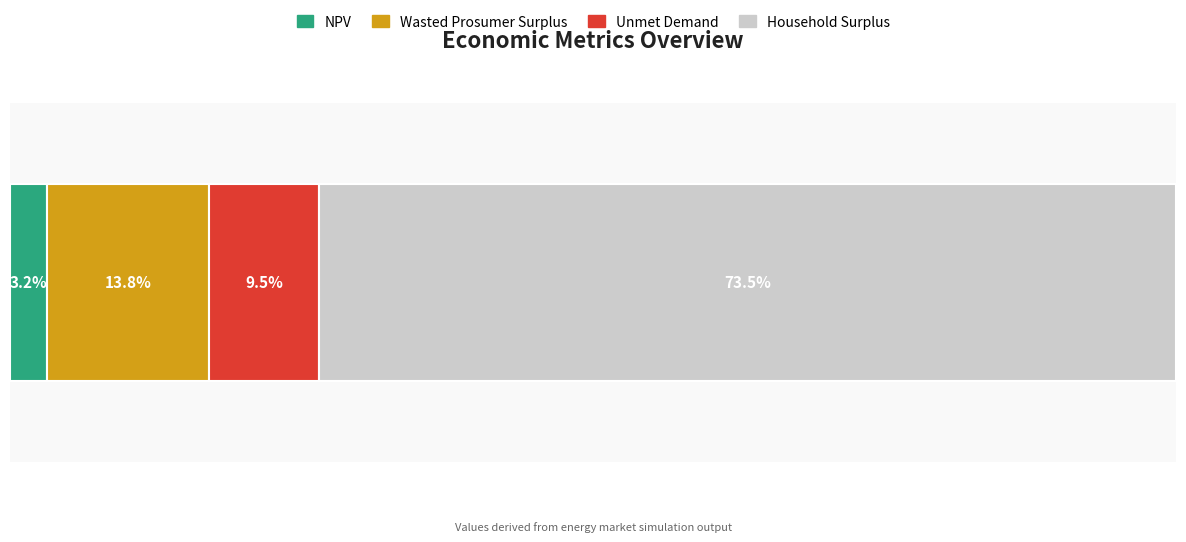

What are all the series names shown in the legend?

NPV, Wasted Prosumer Surplus, Unmet Demand, Household Surplus